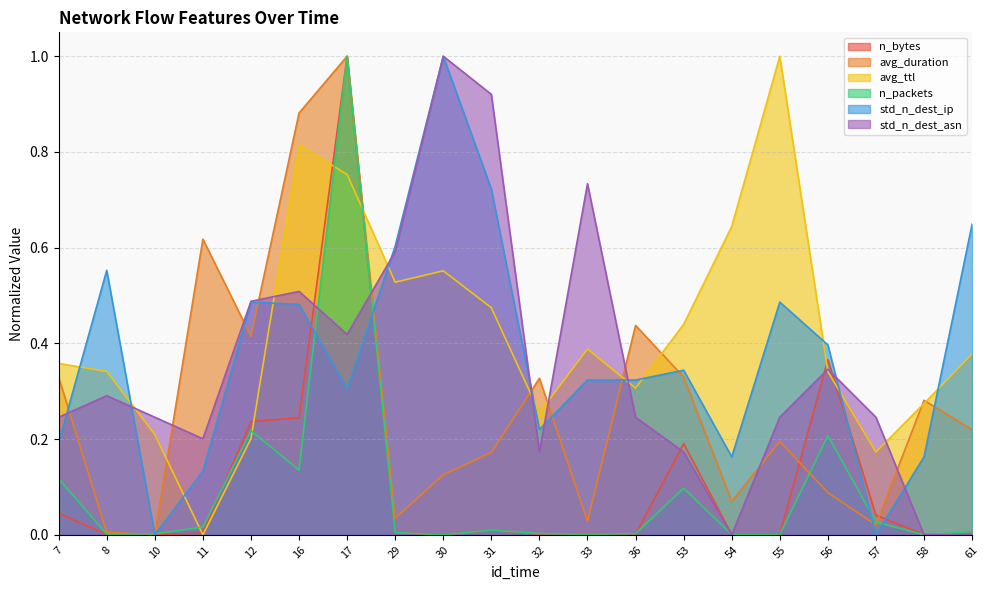

What is the sum of the std_n_dest_ip values at 12 and 7?

0.7